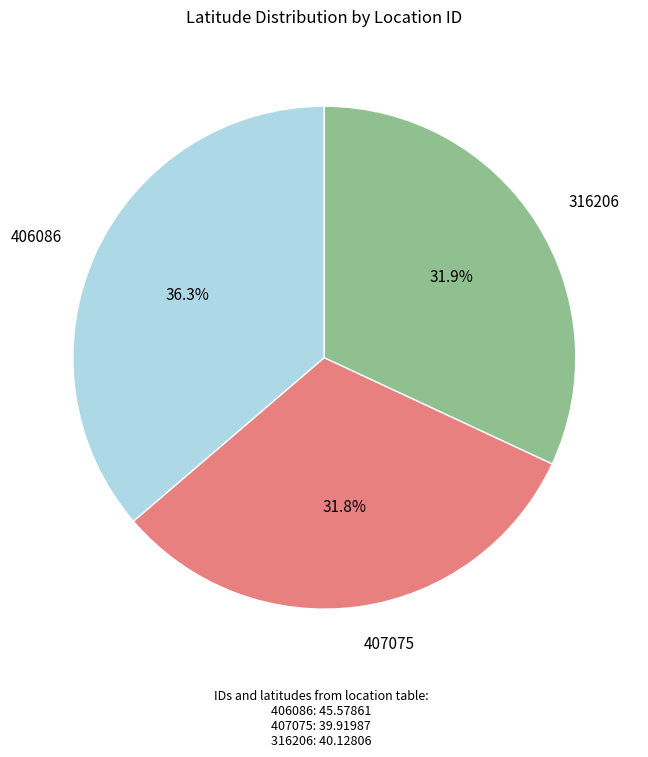

To the nearest percent, what portion does 407075 represent?

32%